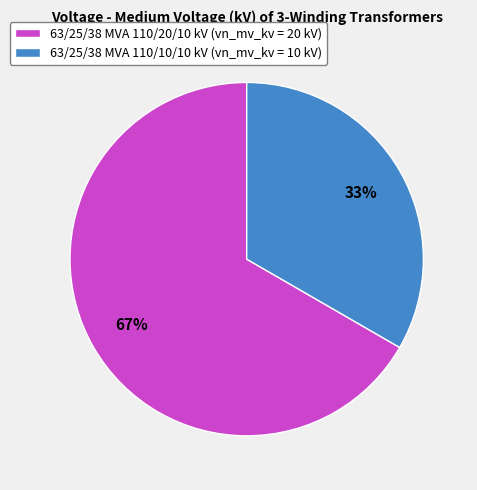

Count the number of slices in the pie.

2